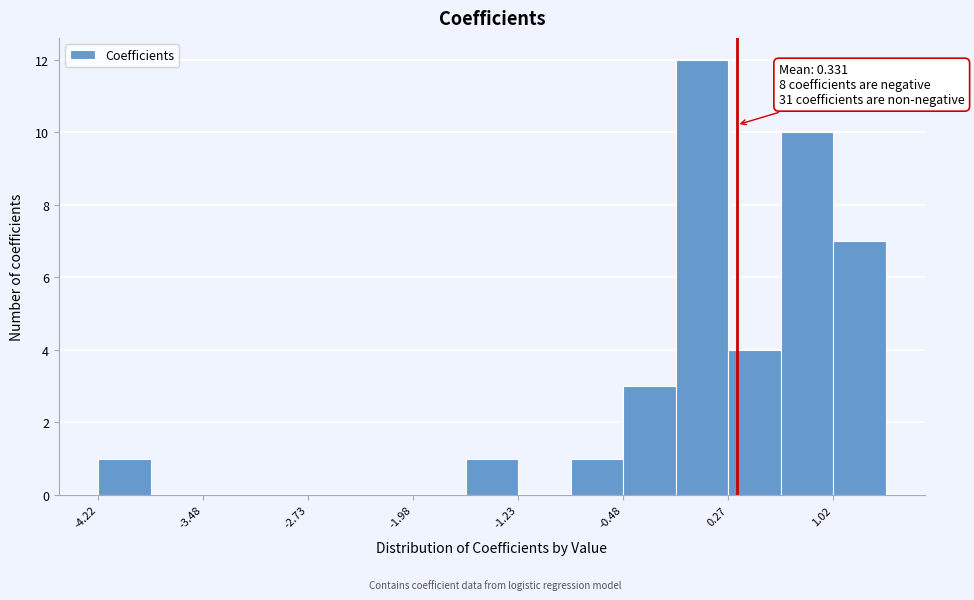

Read against the x-axis, roughly where is the centre of the tallest bar?

0.1